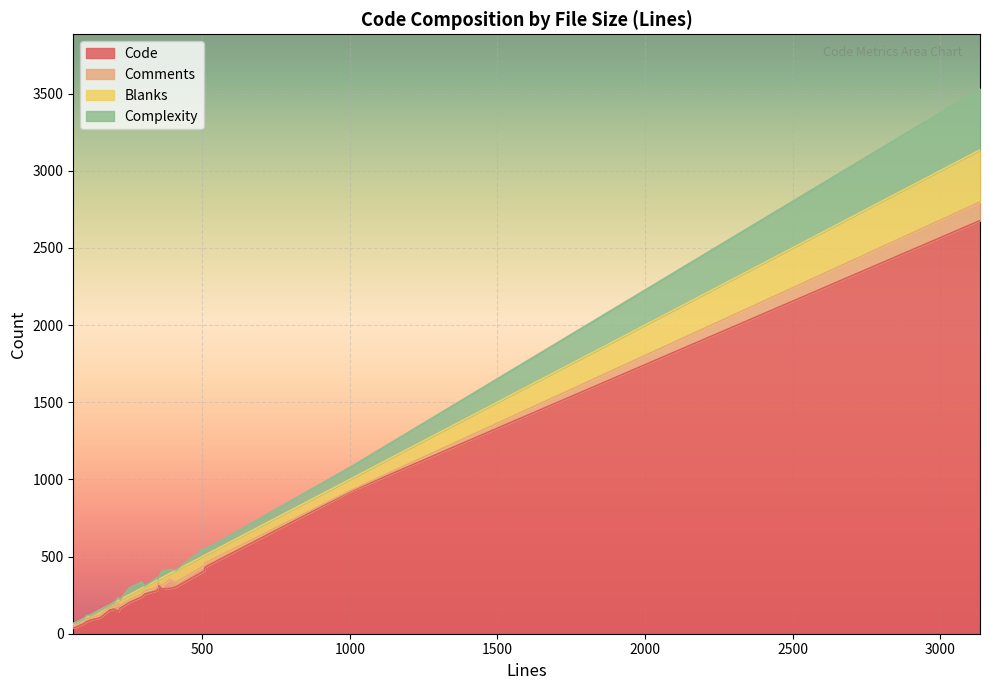

What are all the series names shown in the legend?

Code, Comments, Blanks, Complexity